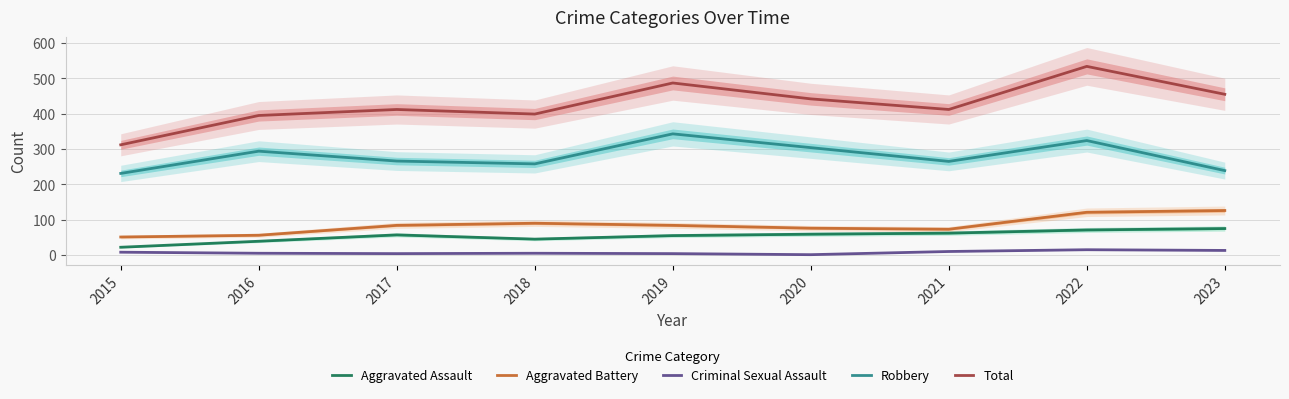

How many data points in Aggravated Battery are above 84?

3